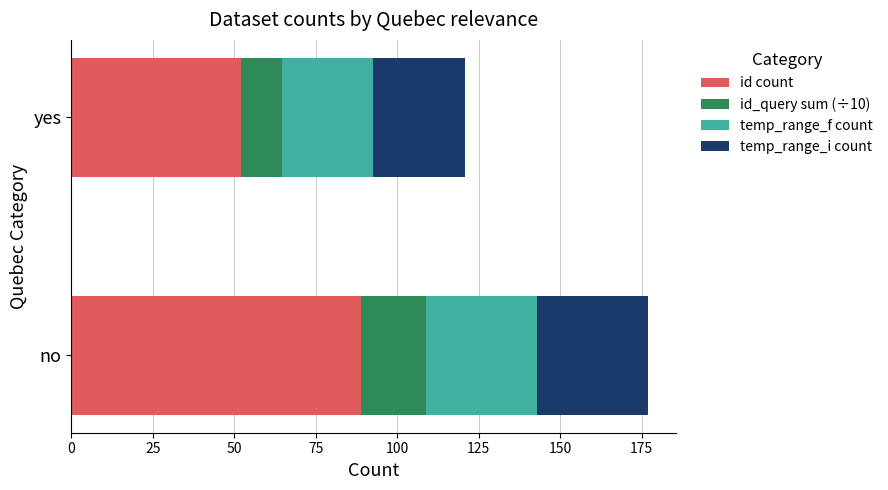

What is the total value across all series at no?

176.8